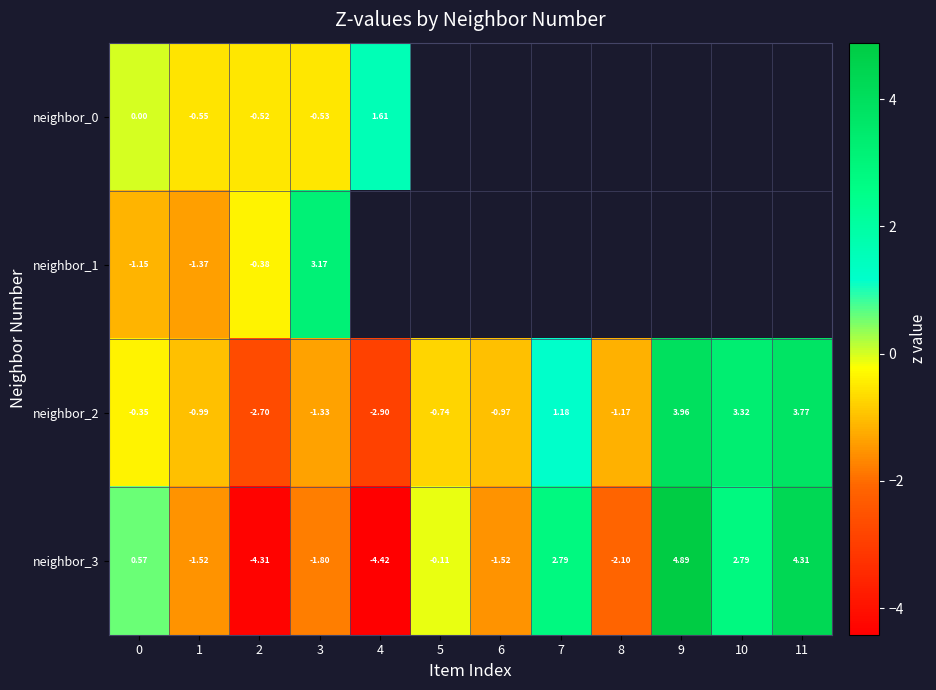

True or false: neighbor_0 has a value of -0.8 at 2.

False